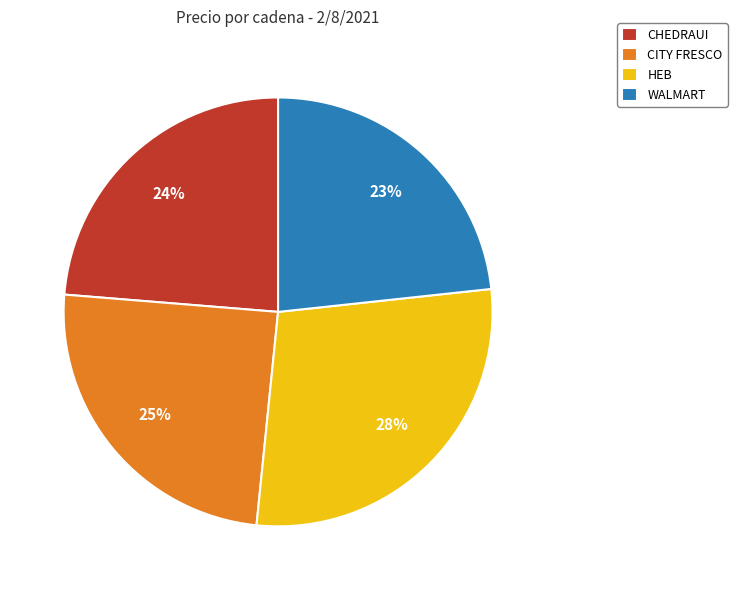

What is the largest slice in the pie chart?

HEB